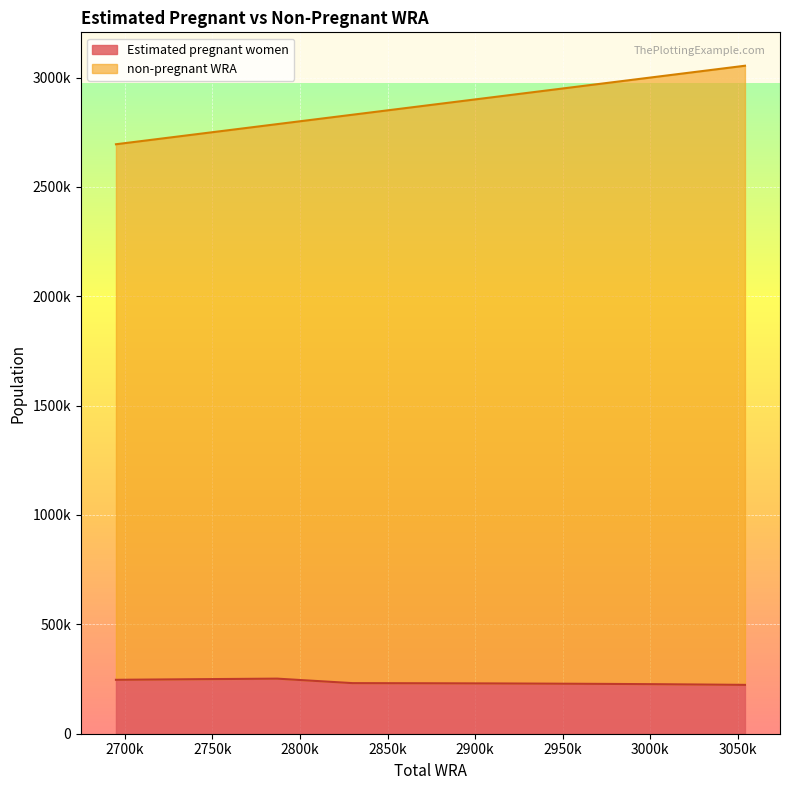

What is the total value across all series at 2742000?

2991326.6